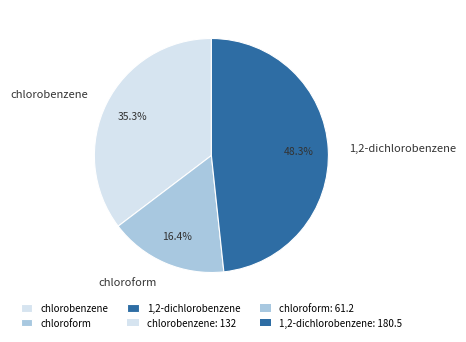

The 1,2-dichlorobenzene slice represents 48% of the pie. True or false?

True